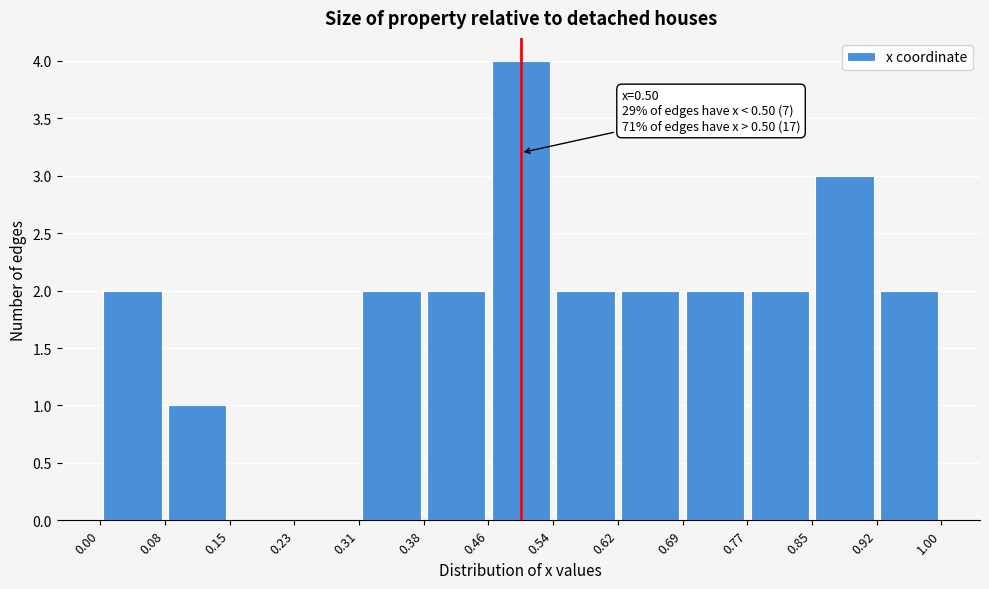

Over which range of the x-axis is the bar tallest?

0.46 to 0.54